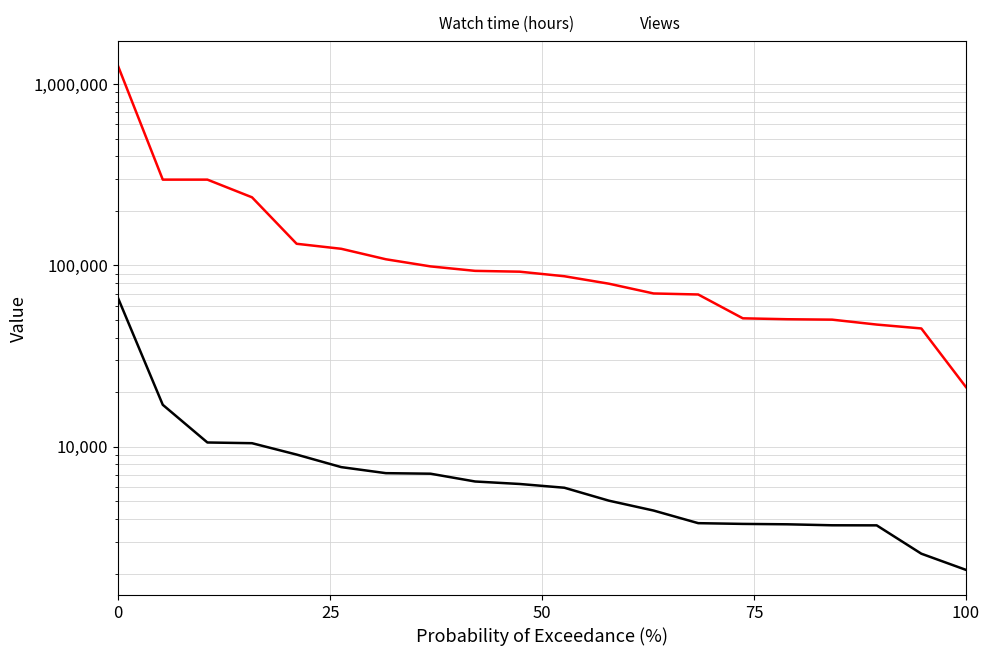

True or false: Watch time (hours) has a value of 4167.7 at 18.

False